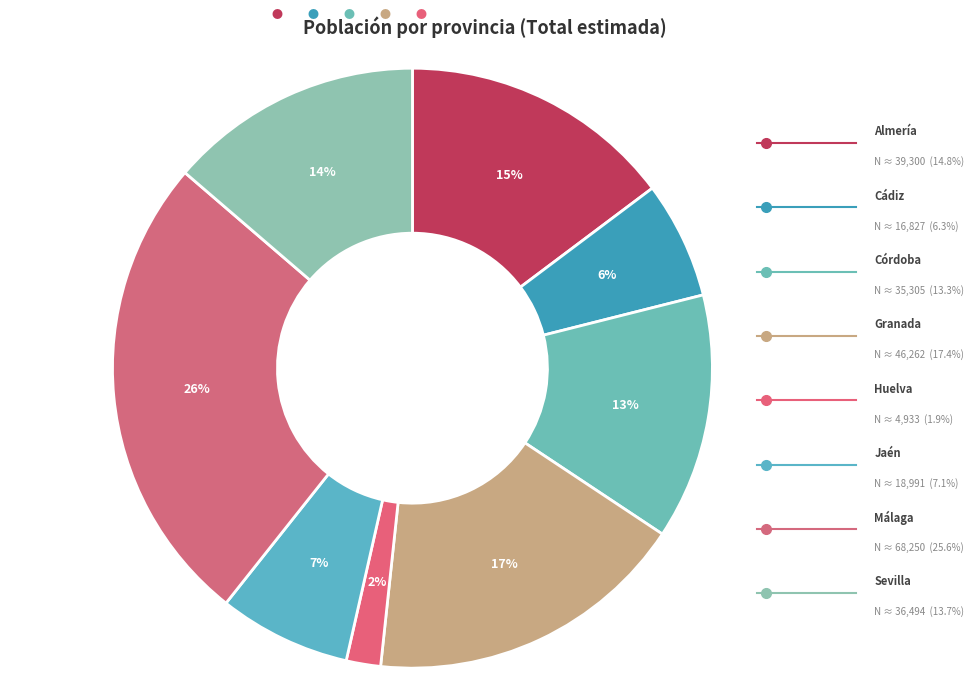

Rank the categories by value from lowest to highest.

Huelva, Cádiz, Jaén, Córdoba, Sevilla, Almería, Granada, Málaga